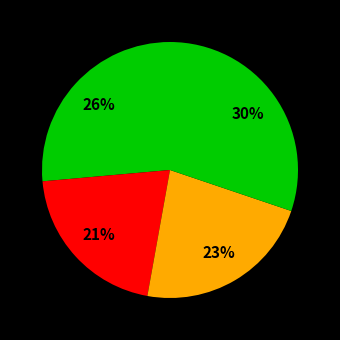

To the nearest percent, what is the difference between the largest and smallest slice percentages?

9%